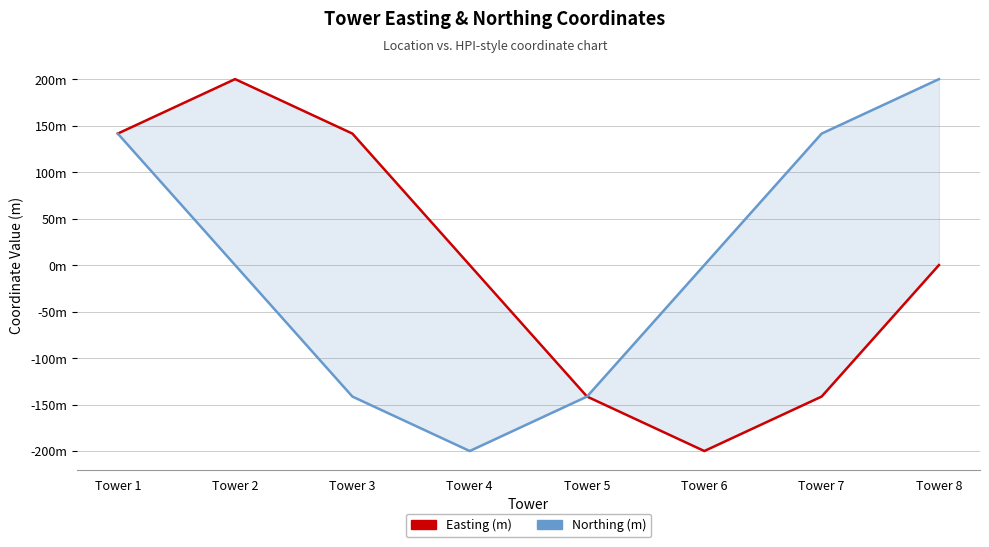

What value does the Easting series have at Tower 5?

-141.4